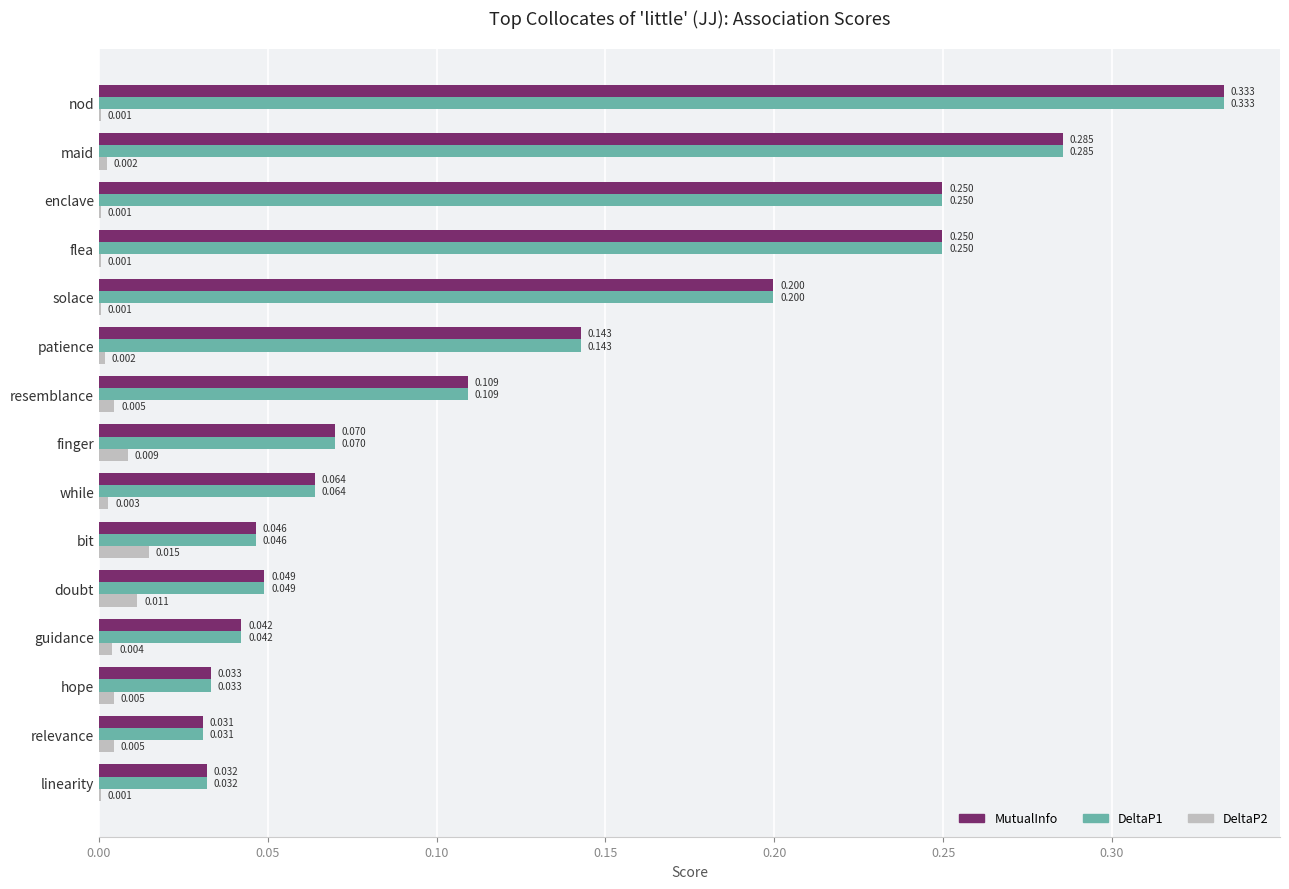

Where is DeltaP1 nearest to the value 0?

relevance